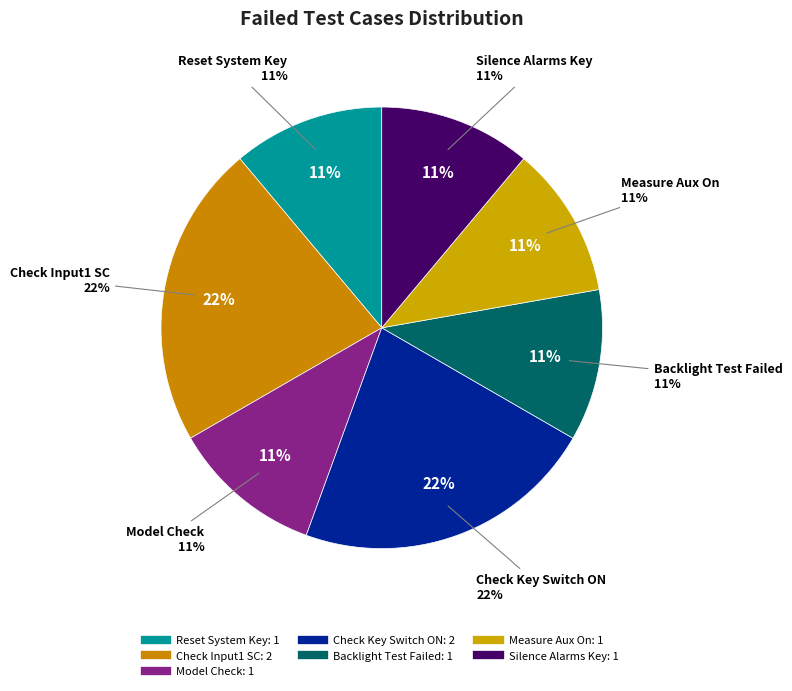

Is Silence Alarms Key the majority of the pie?

No